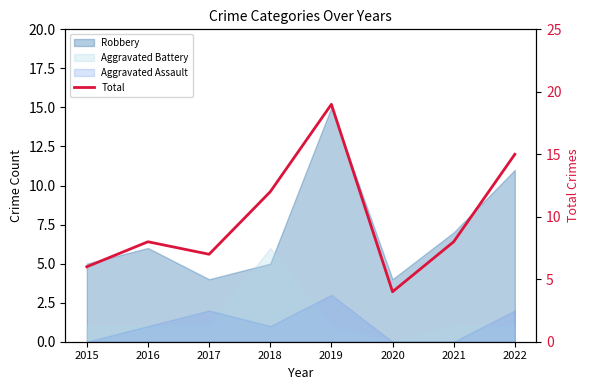

Is it true that the value at 2015 is 6?

True